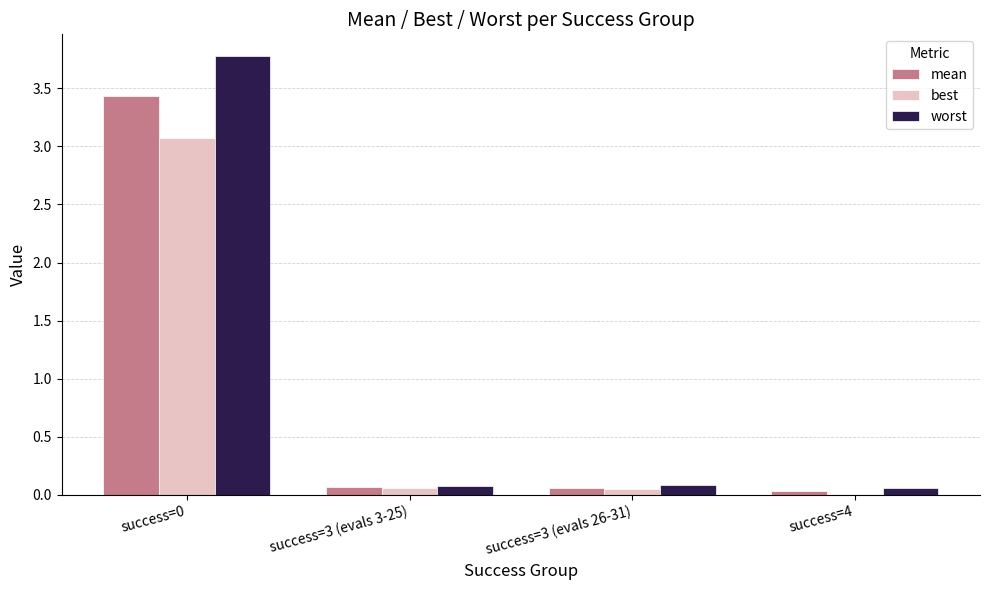

Is it true that best equals 3.1 at success=0?

True